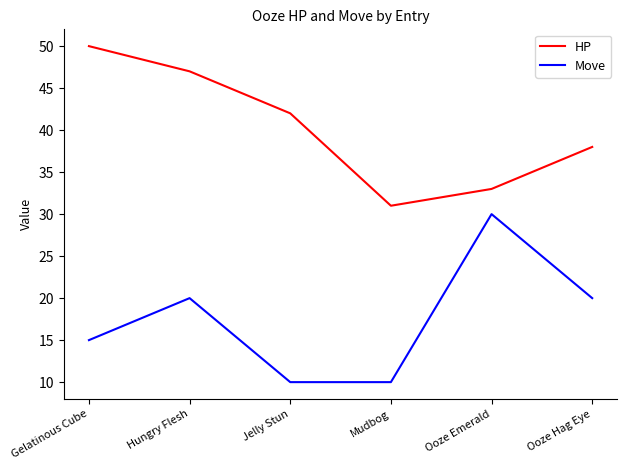

Reading left to right, what are all the values shown in this chart?

HP: 50	47	42	31	33	38
Move: 15	20	10	10	30	20